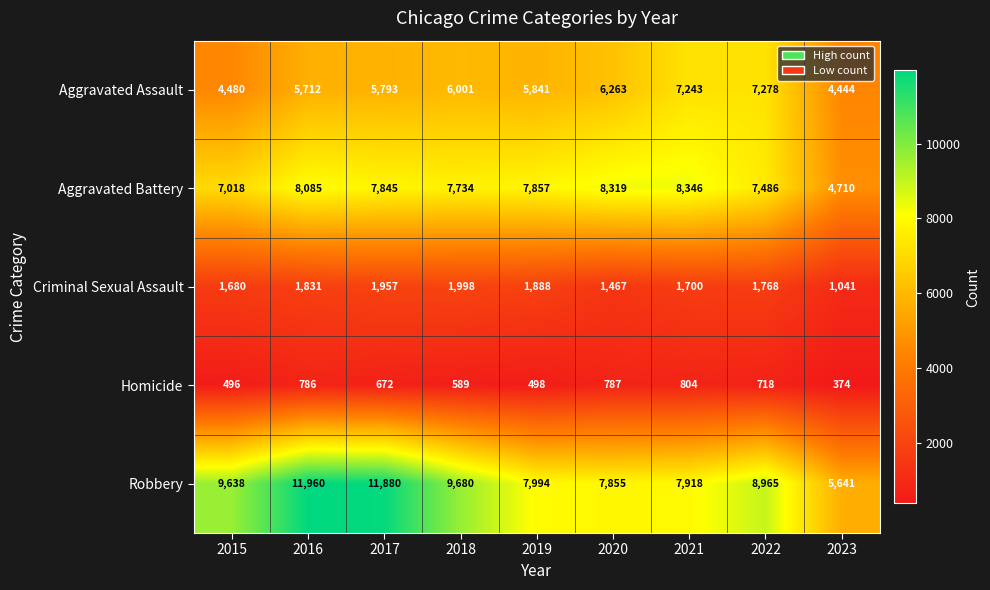

Between 2017 and 2021, which series saw the biggest shift?

Robbery